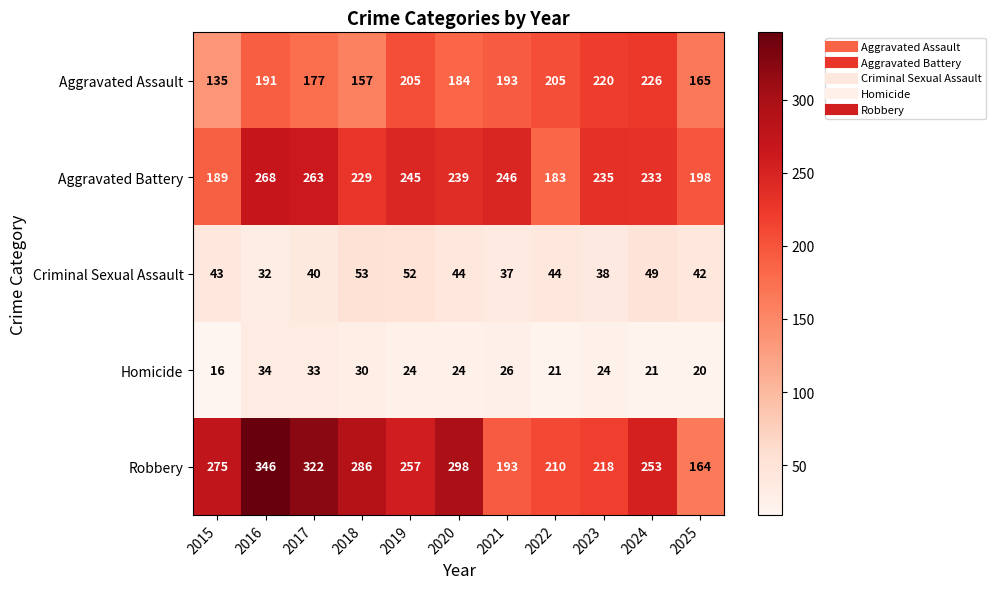

Which series has the largest total across all categories?

Robbery